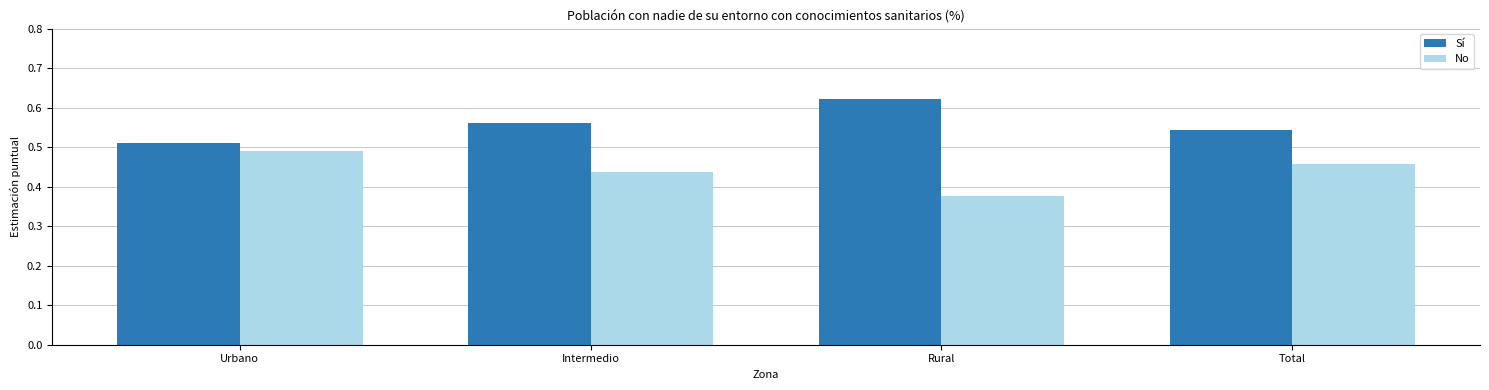

At how many categories does at least one series exceed 0?

4